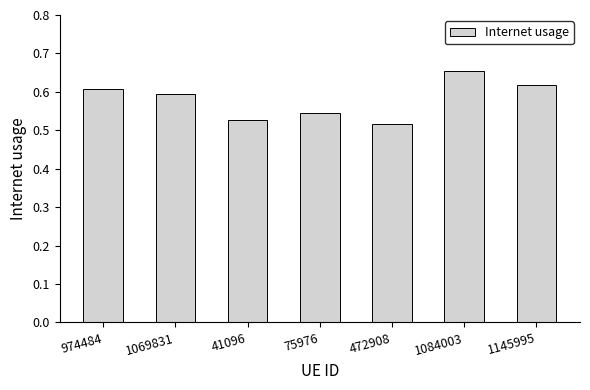

Which category has the highest value across all series?

1084003